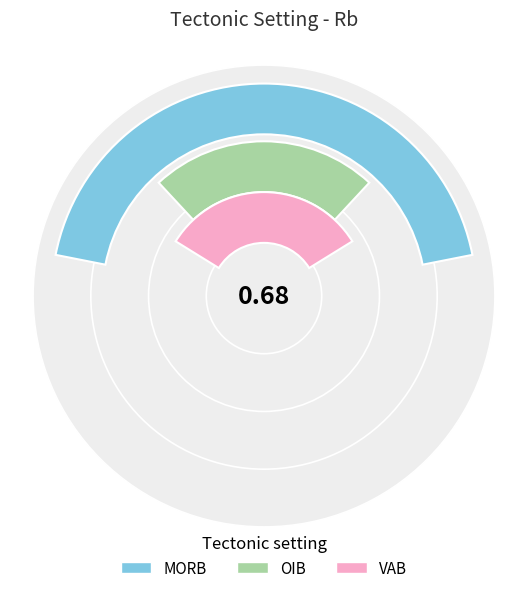

Count the number of slices in the pie.

3